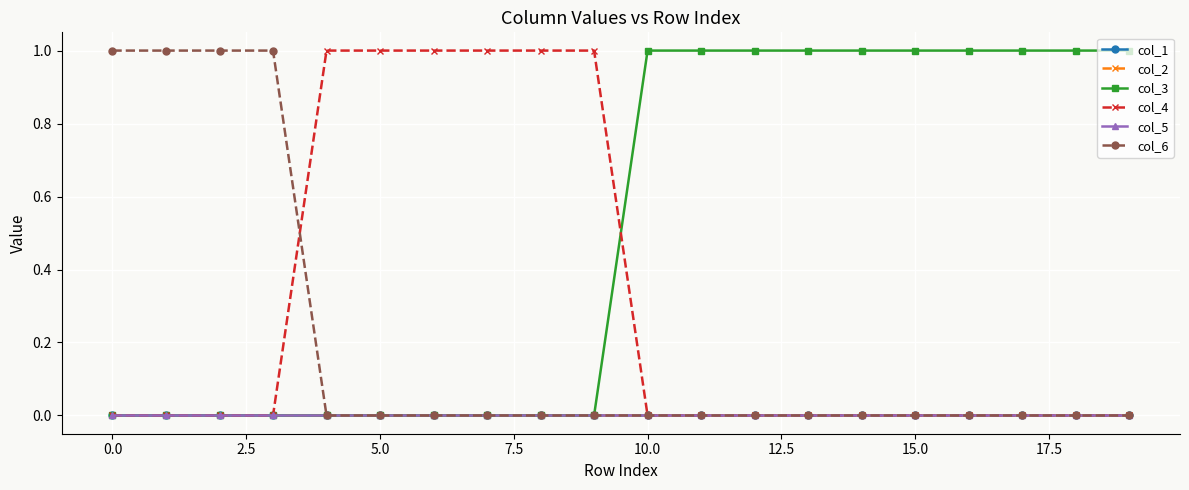

True or false: col_4 and col_5 intersect in this chart.

False